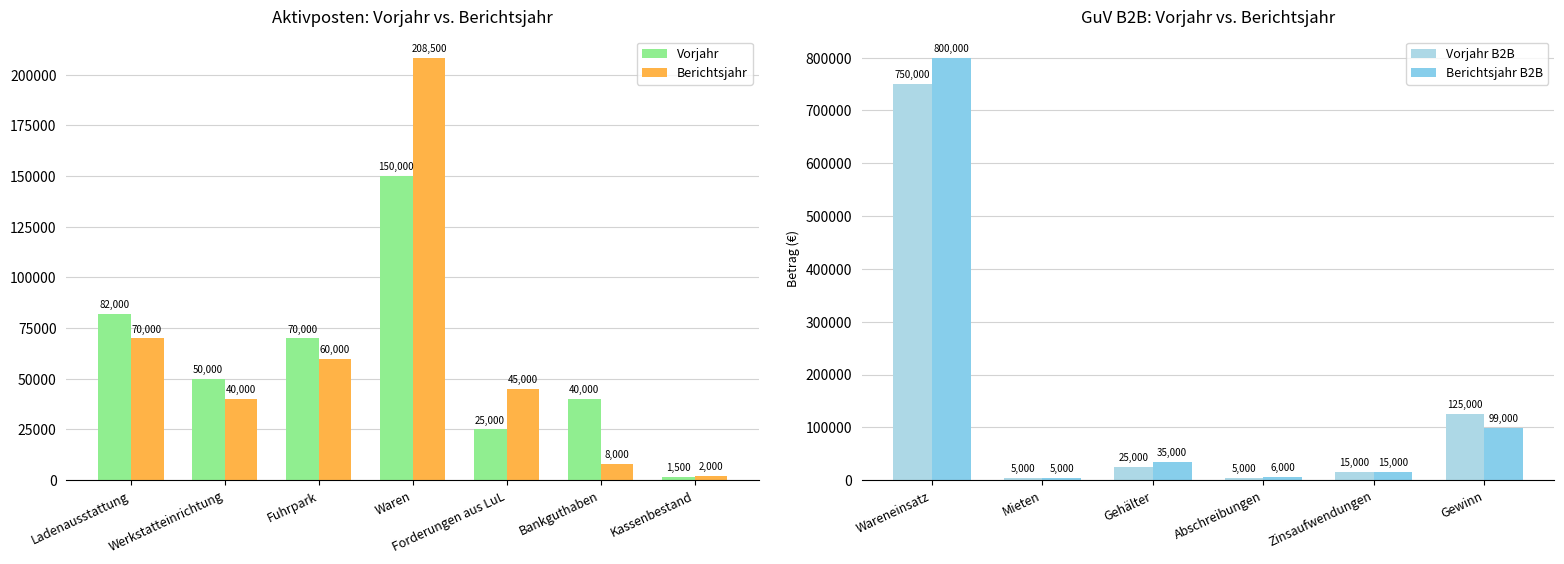

Which series has the largest total across all categories?

Berichtsjahr